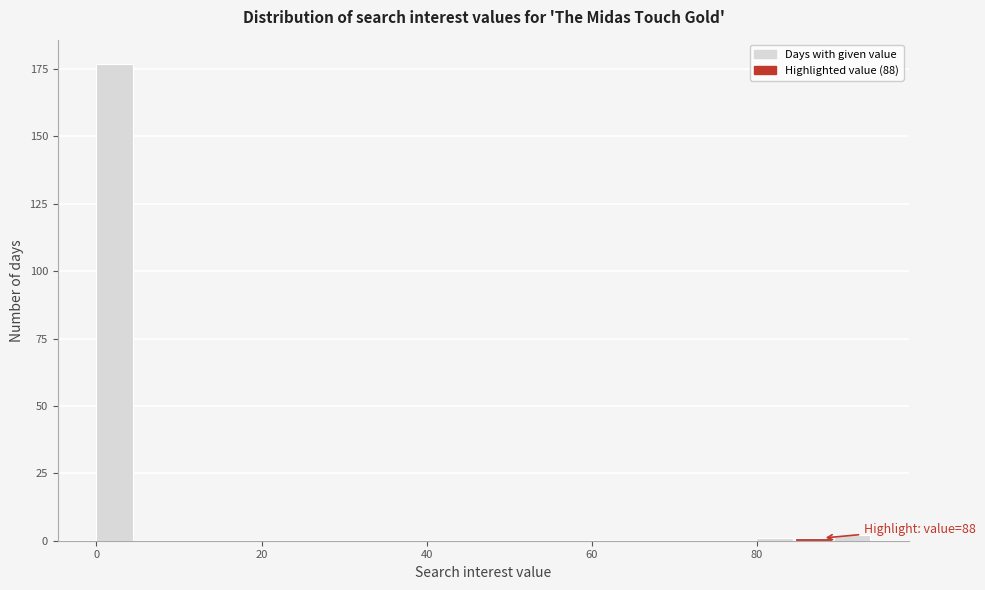

Read against the x-axis, roughly where is the centre of the tallest bar?

2